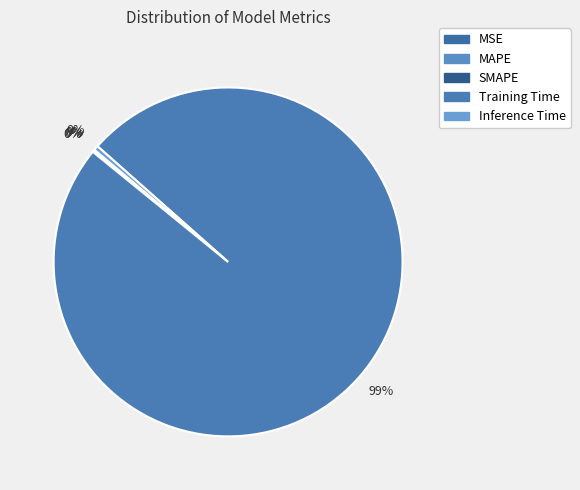

Which category accounts for the majority?

Training Time